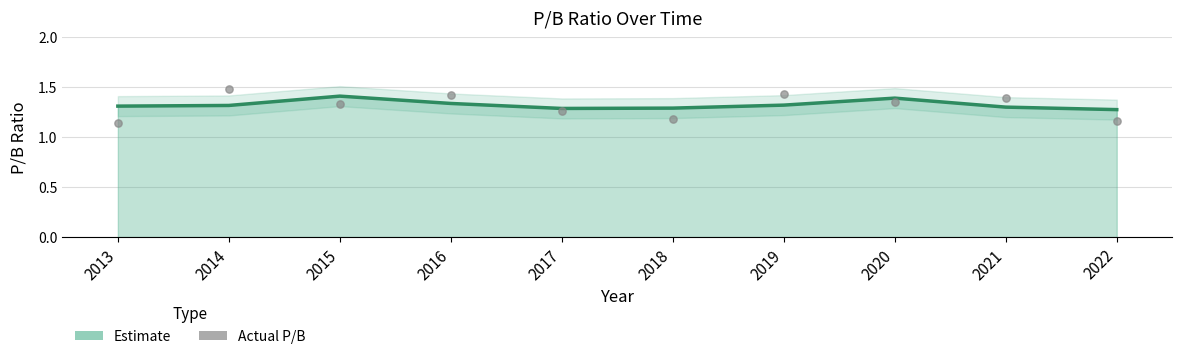

What is the change in value from 2017 to 2019?

+0.2